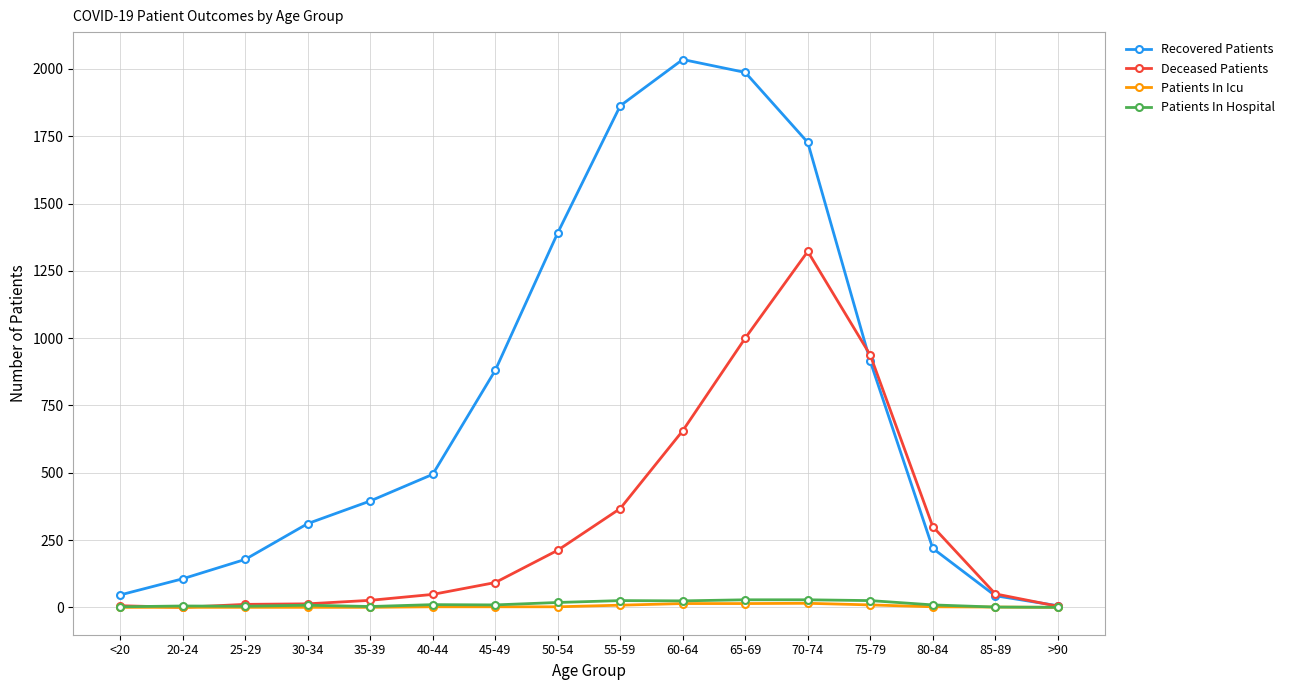

At which category does Recovered Patients reach its first local peak?

60-64